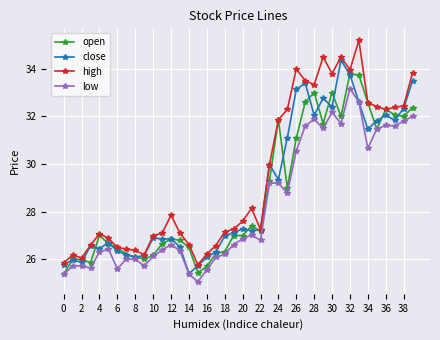

Rank the series by their maximum value, from lowest to highest.

low, open, close, high